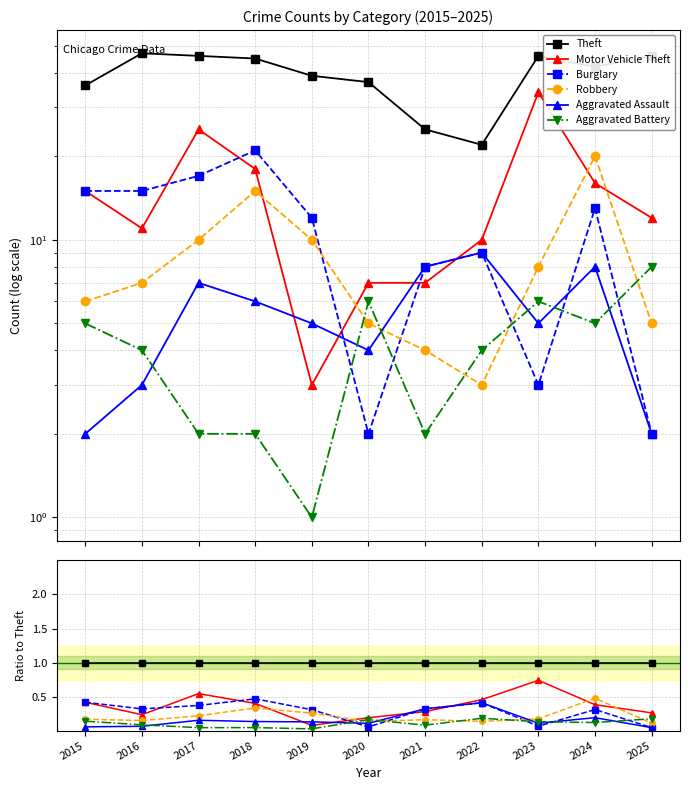

Which series has the widest spread of values?

Motor Vehicle Theft